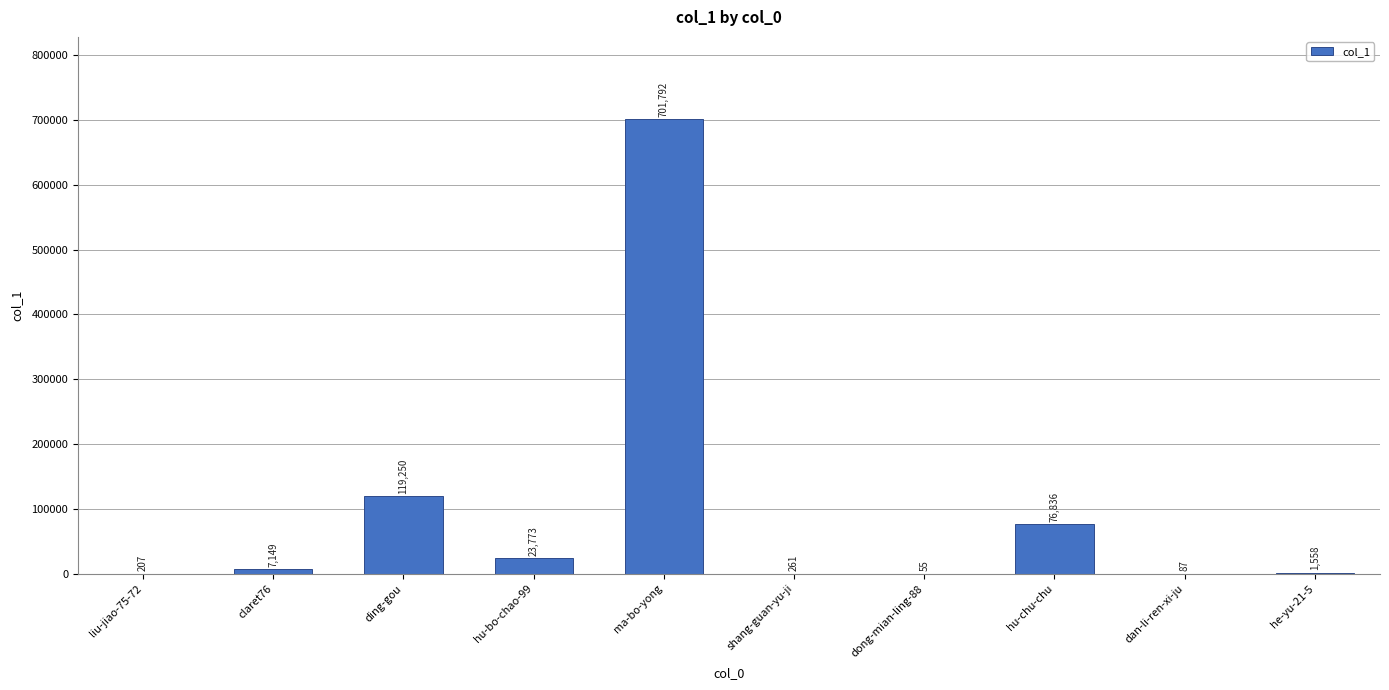

Read the value at claret76, to the nearest 50.

7150